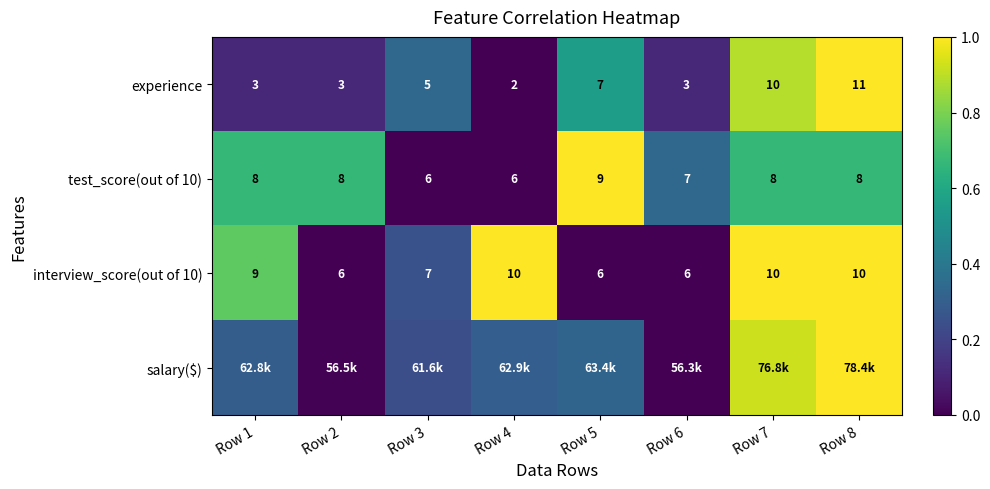

How many values in the experience series are below 5?

4